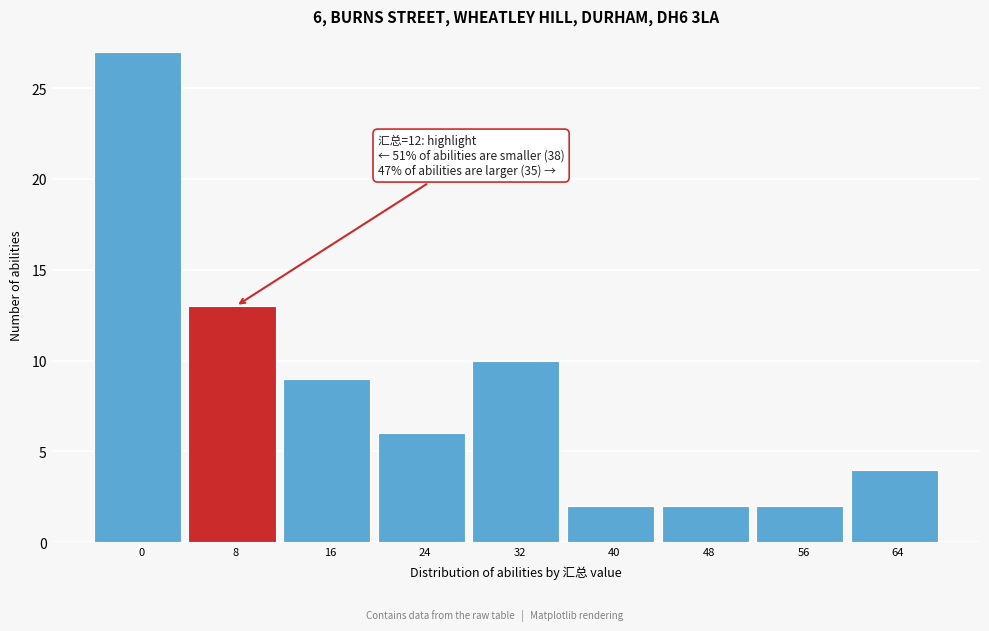

Reading left to right, extract all data points from this chart.

27	13	9	6	10	2	2	2	4